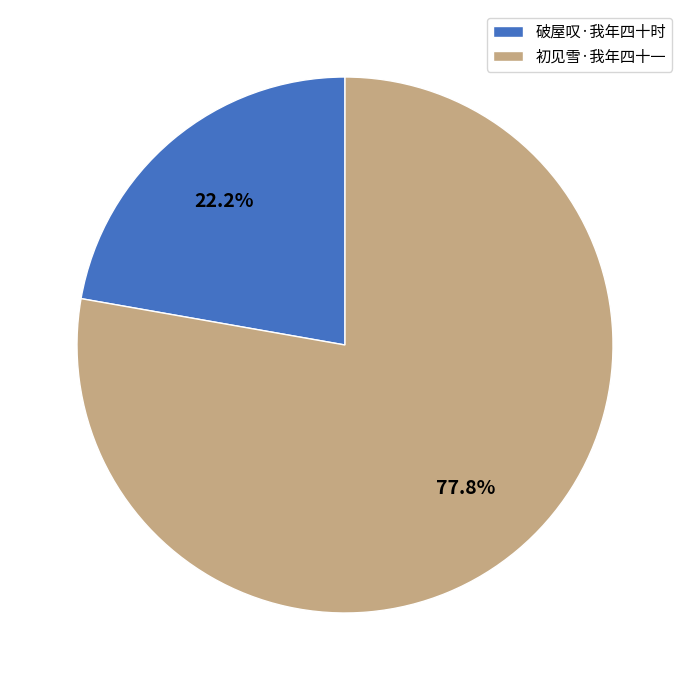

The 破屋叹·我年四十时 slice represents 22% of the pie. True or false?

True